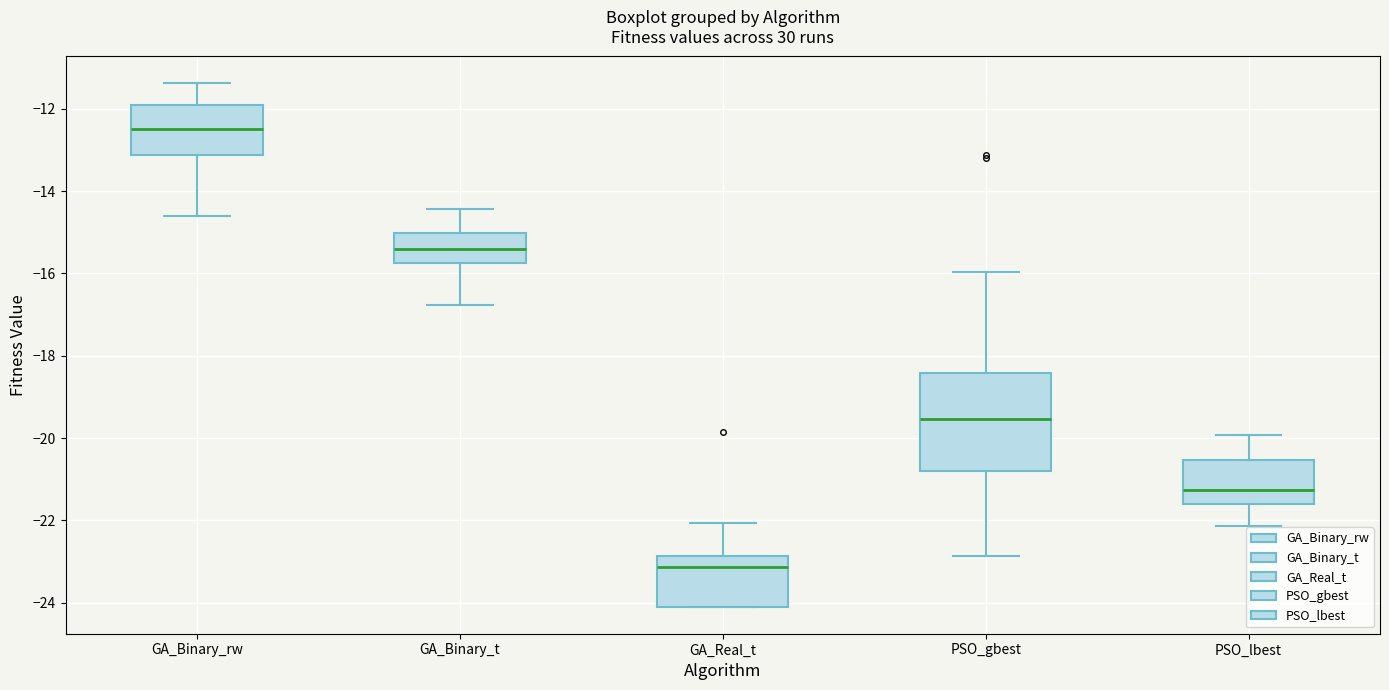

Which box has the highest median line?

GA_Binary_rw